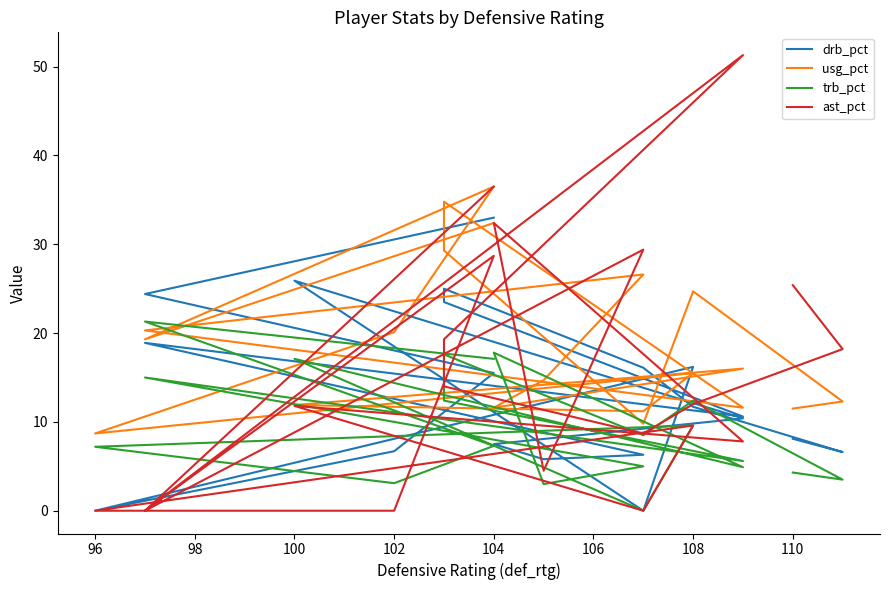

True or false: drb_pct has a value of -17.1 at 96.

False